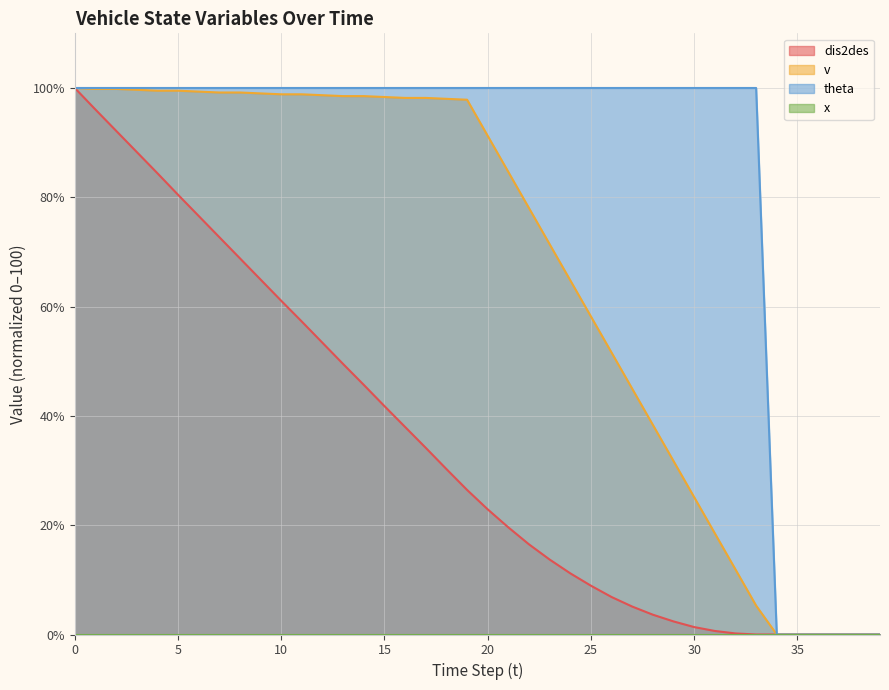

True or false: dis2des has a value of 6.8 at 23.

False